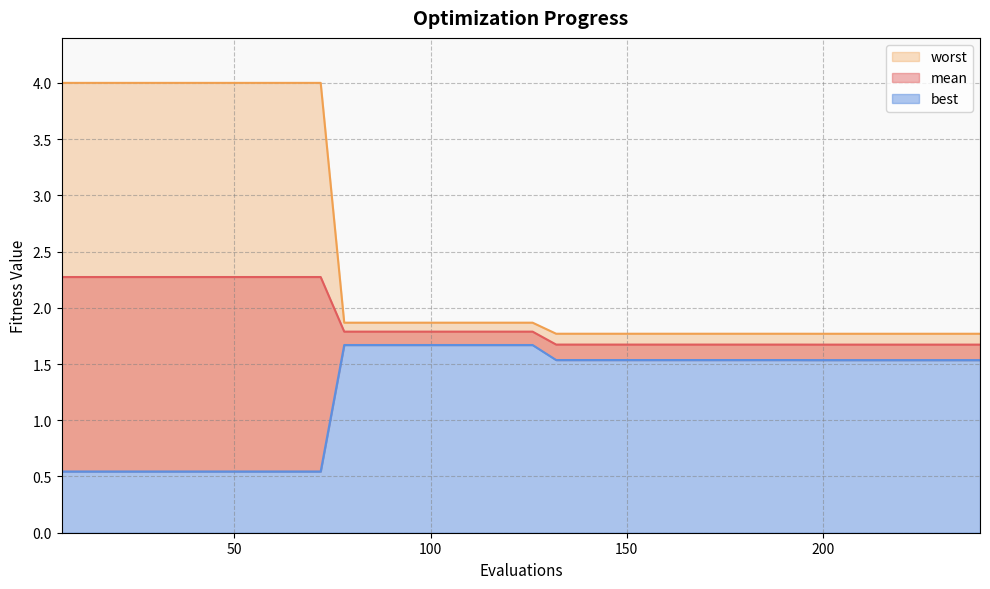

Is it true that worst equals 5.2 at 42?

False